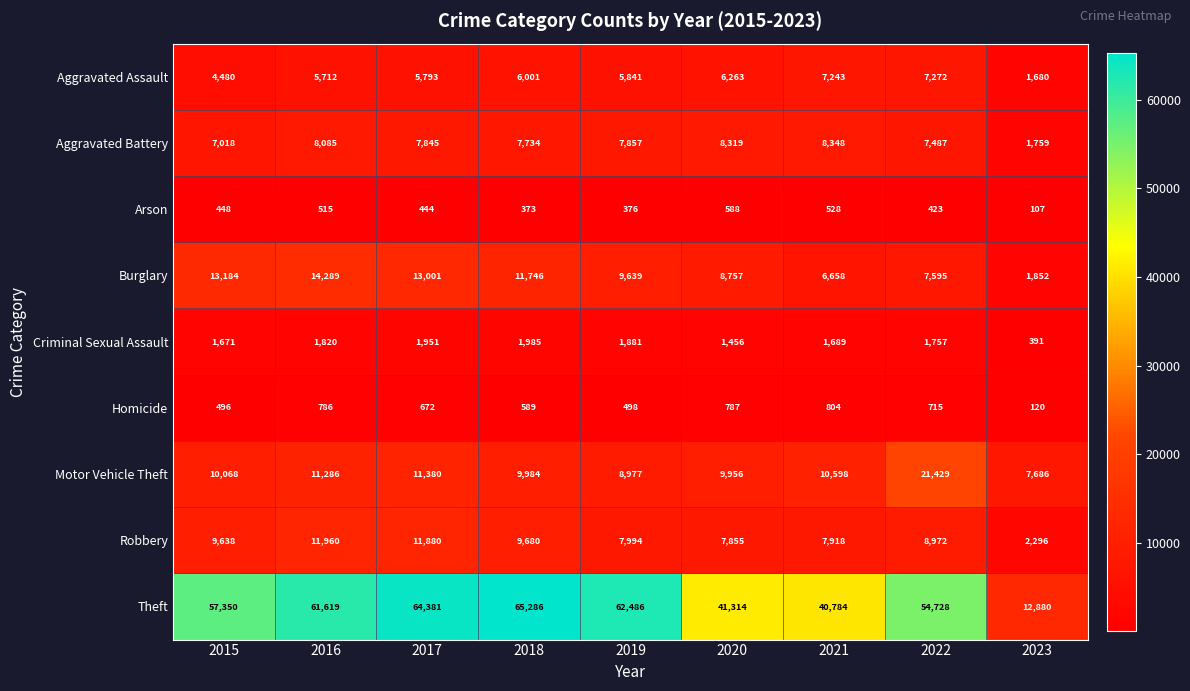

At which category is the sum across all series the highest?

2017